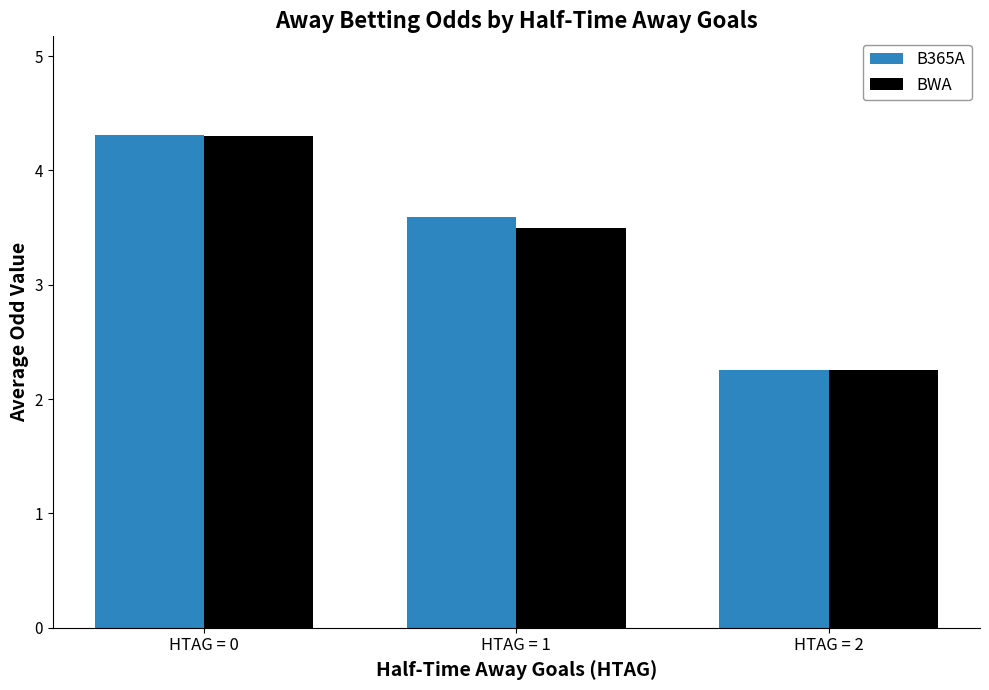

What is the value of the B365A bar at the 2nd from the left?

3.6